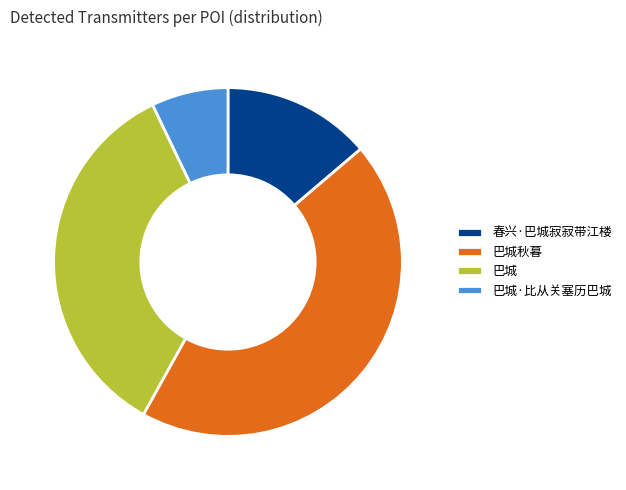

What is the ratio of the value at 春兴·巴城寂寂带江楼 to the value at 巴城秋暮?

0.3